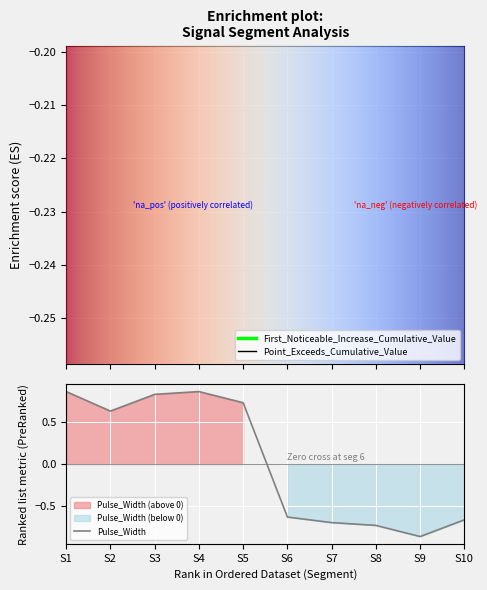

How many lines are shown in the chart?

3